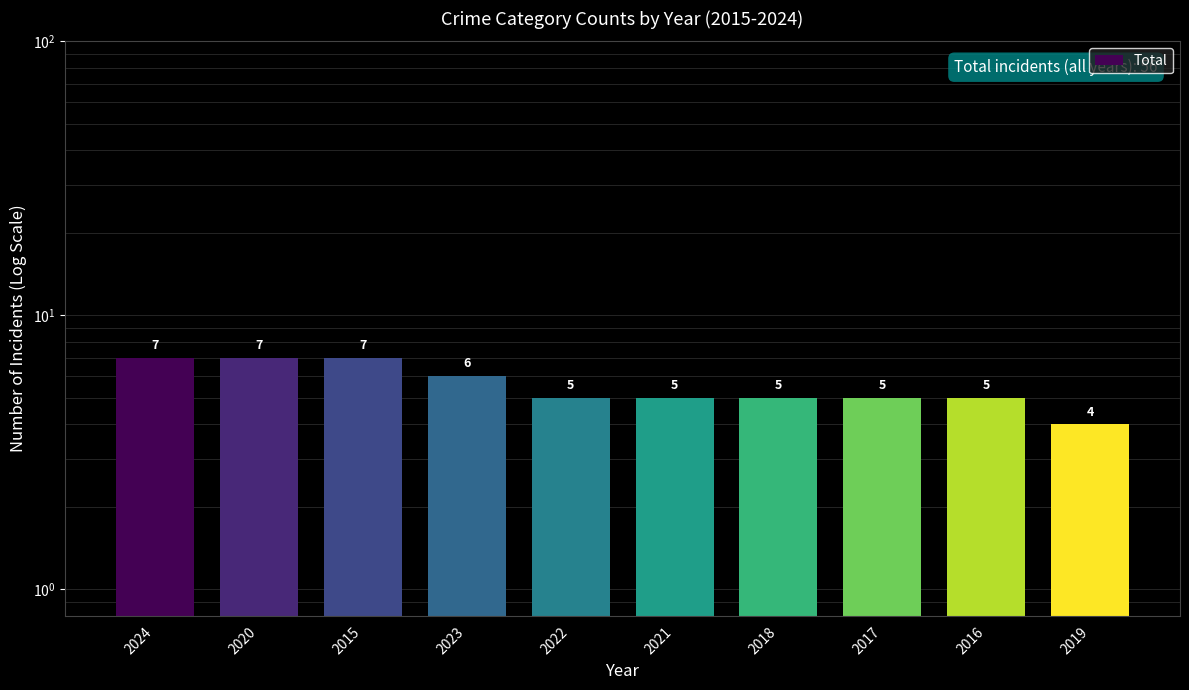

Are the bars horizontal?

No